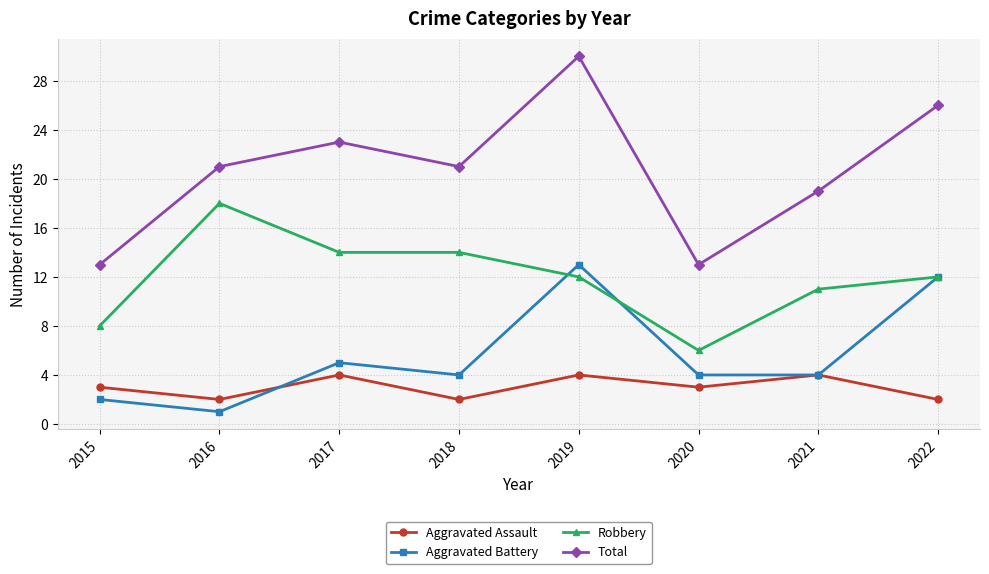

What are all the series names shown in the legend?

Aggravated Assault, Aggravated Battery, Robbery, Total